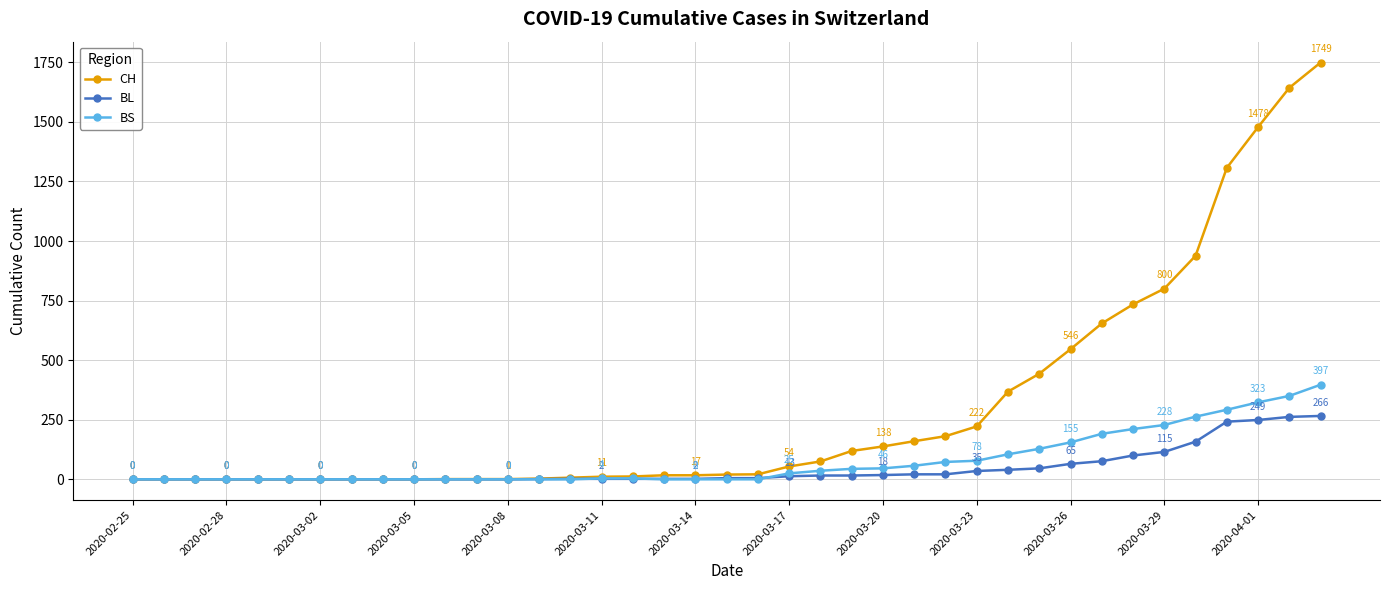

What is the maximum value for BS?

397